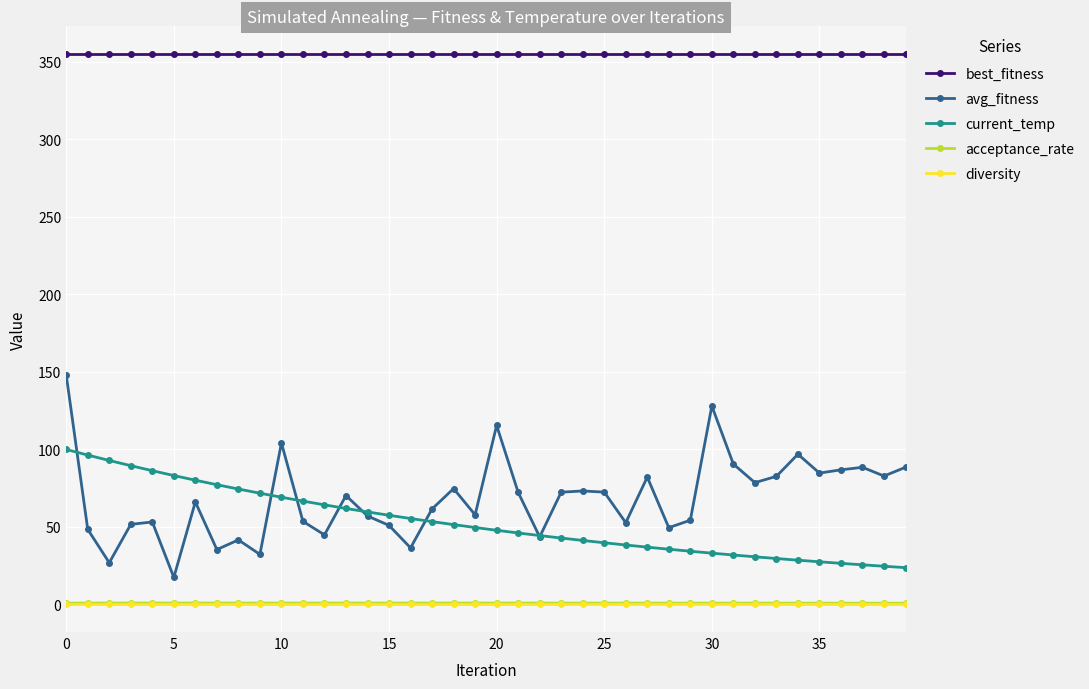

Which series has the widest spread of values?

avg_fitness